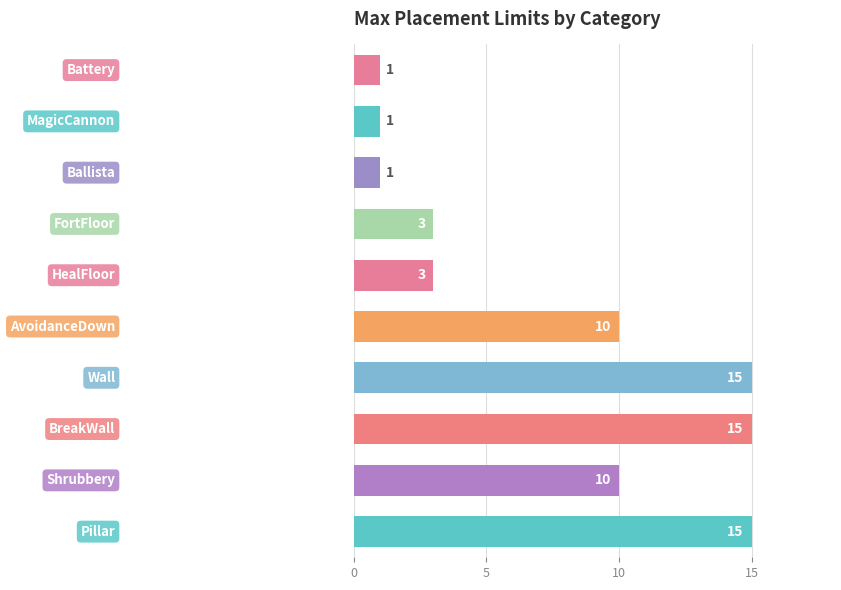

Reading bottom to top, transcribe all the data shown in this chart.

15	10	15	15	10	3	3	1	1	1